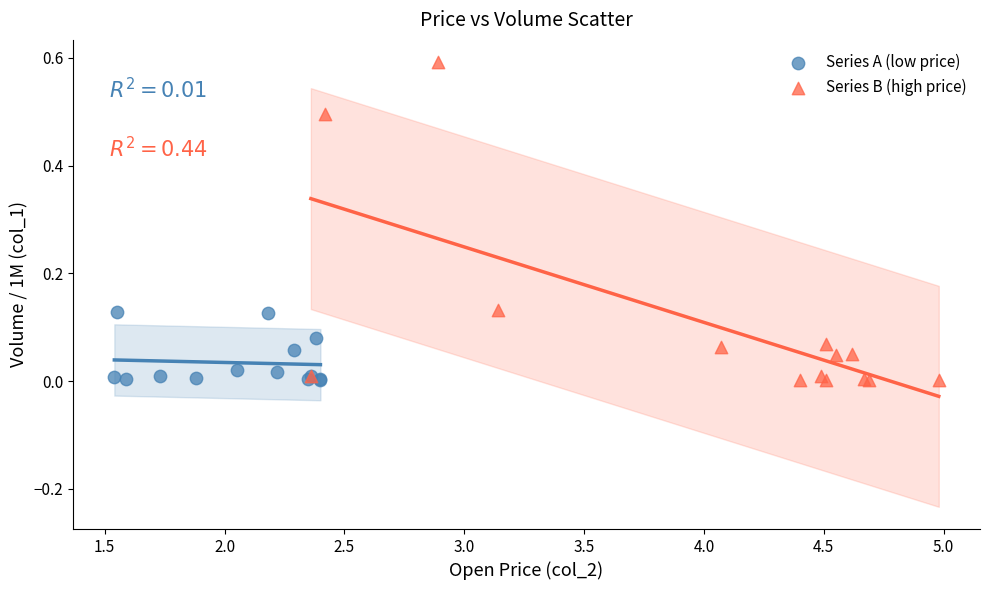

Which series contains the highest Y value?

Series B (high price)